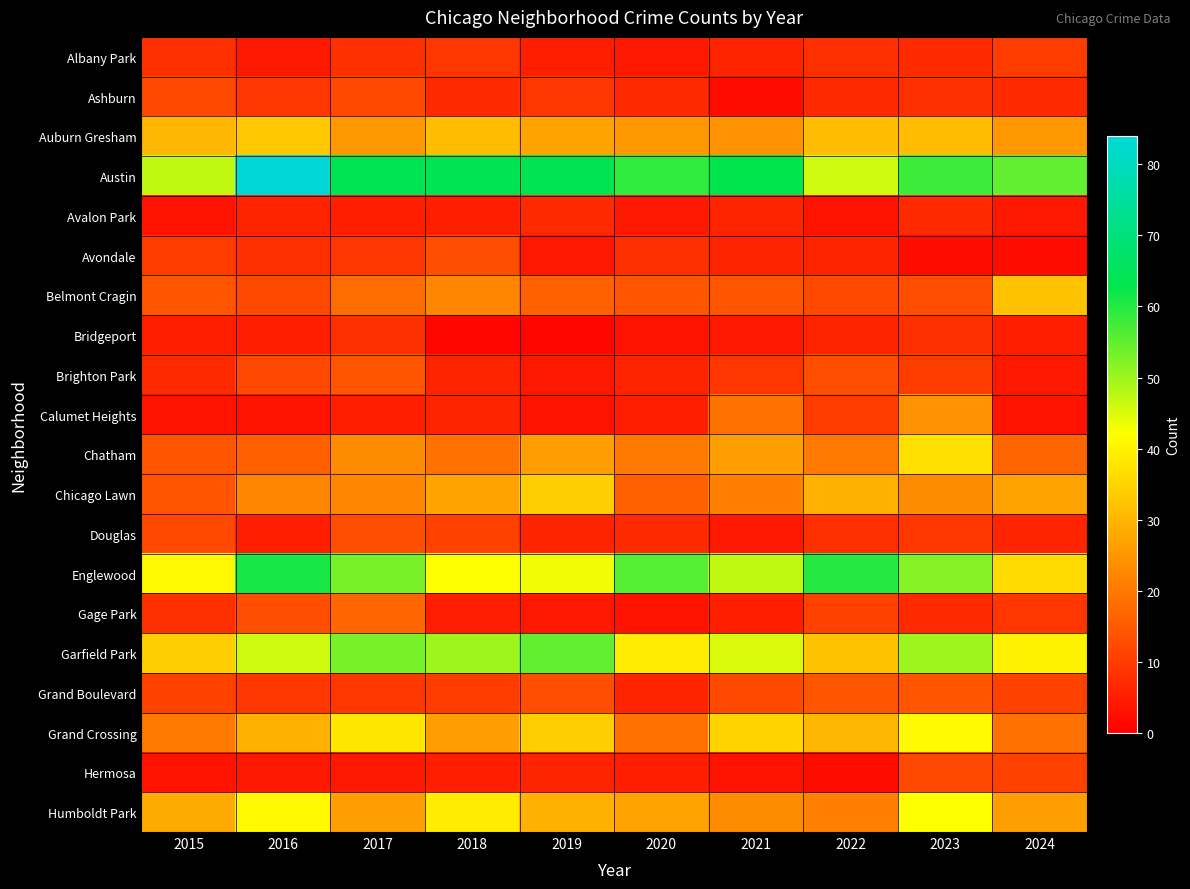

What is the total value across all series at 2019?

390